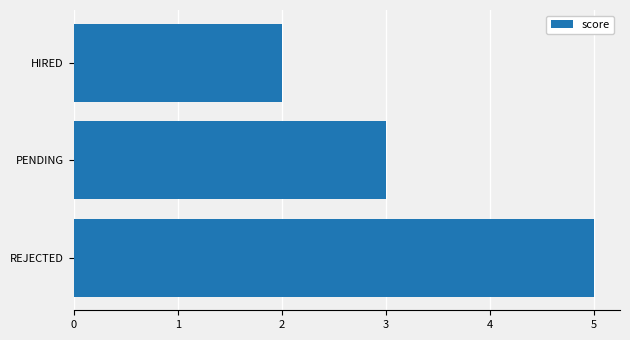

Approximately how many times larger is the value at HIRED compared to REJECTED?

0.4